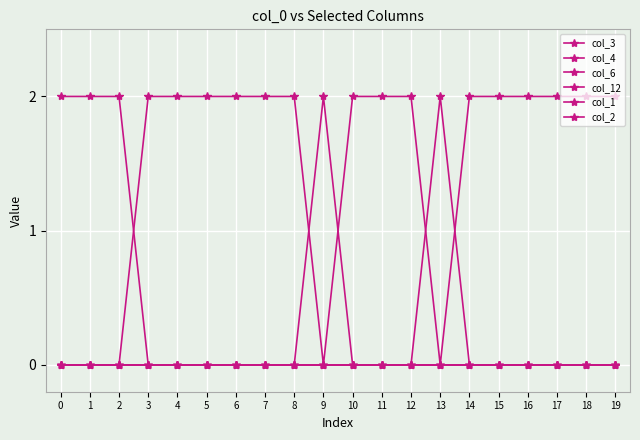

Reading left to right, list all the values displayed in this chart.

col_3: 0	0	0	2	2	2	2	2	2	0	2	2	2	0	2	2	2	2	2	2
col_4: 0	0	0	0	0	0	0	0	0	2	0	0	0	2	0	0	0	0	0	0
col_6: 2	2	2	0	0	0	0	0	0	0	0	0	0	0	0	0	0	0	0	0
col_12: 0	0	0	0	0	0	0	0	0	0	0	0	0	0	0	0	0	0	0	0
col_1: 0	0	0	0	0	0	0	0	0	0	0	0	0	0	0	0	0	0	0	0
col_2: 0	0	0	0	0	0	0	0	0	0	0	0	0	0	0	0	0	0	0	0